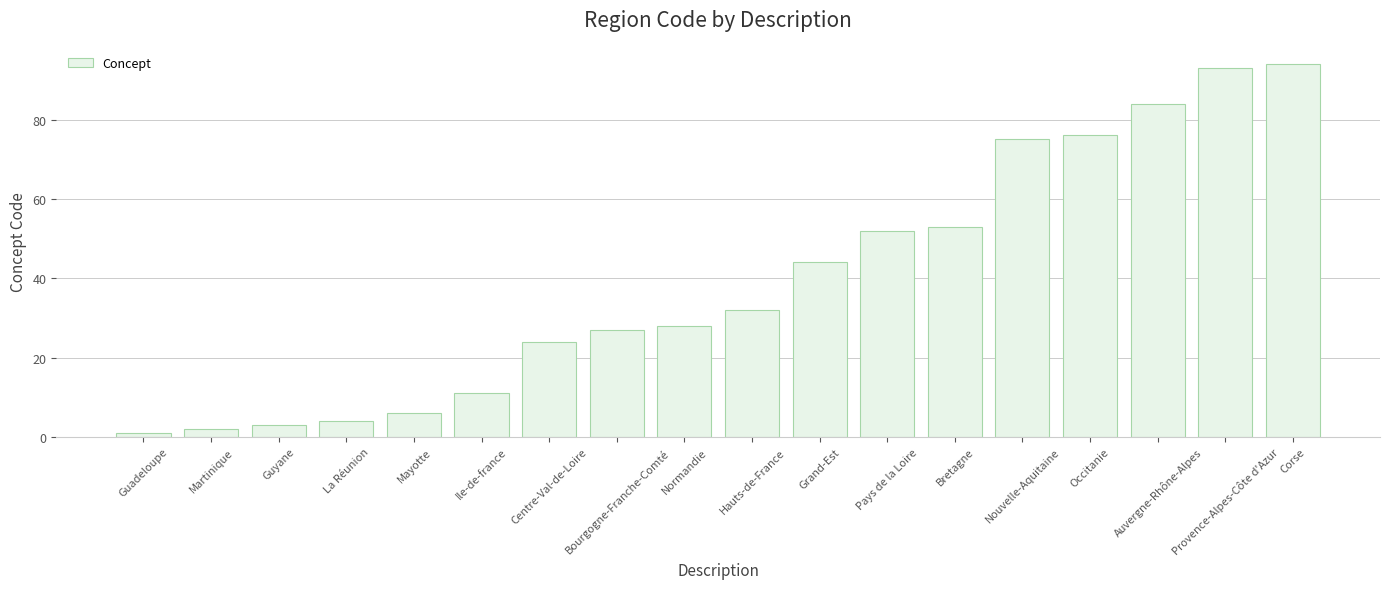

Reading right to left, transcribe all the data shown in this chart.

94	93	84	76	75	53	52	44	32	28	27	24	11	6	4	3	2	1